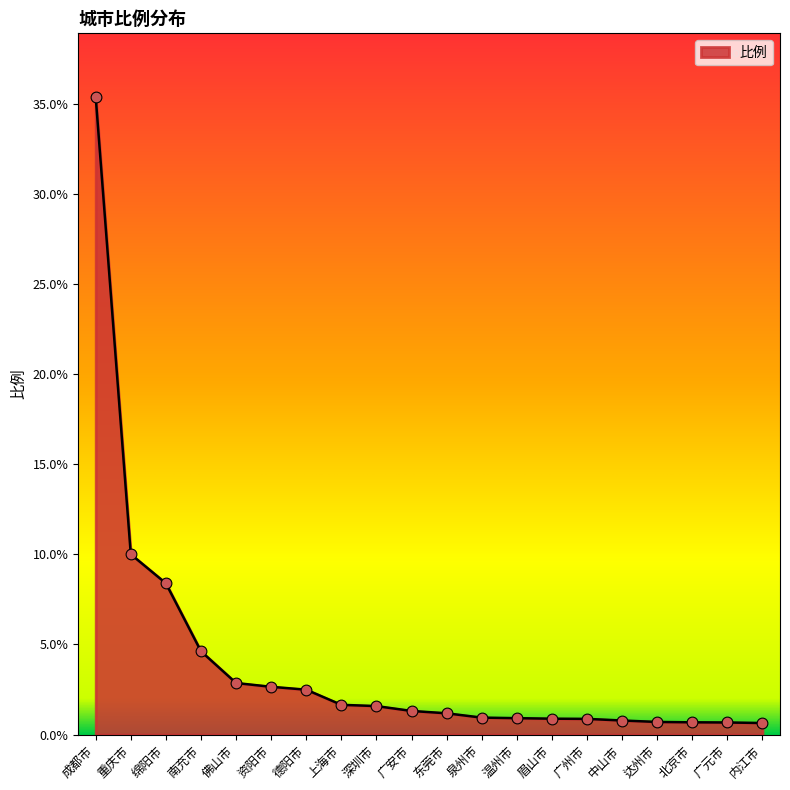

What is the change in value from 德阳市 to 深圳市?

-0.9